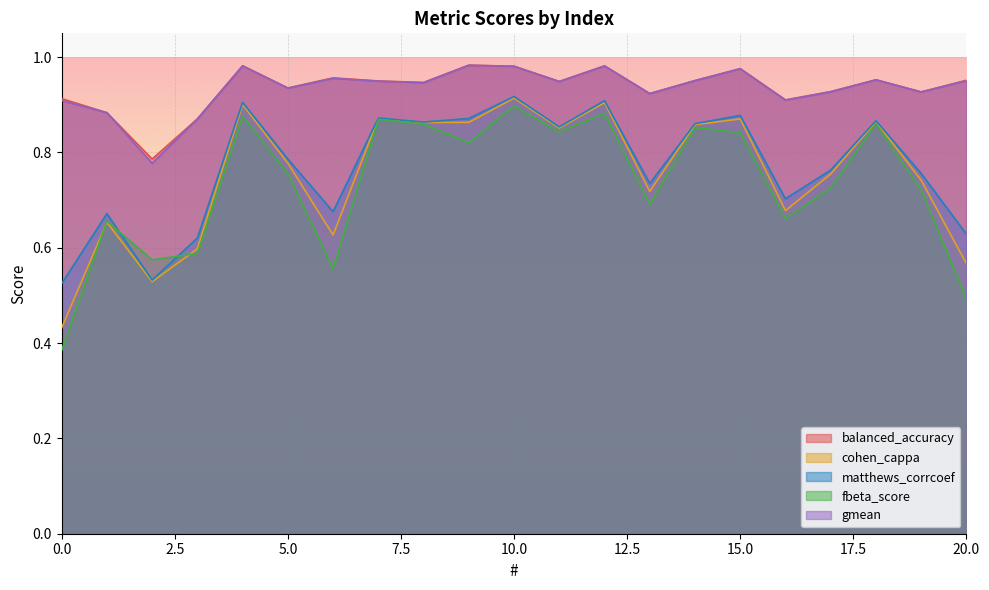

At which label does balanced_accuracy reach its peak?

9